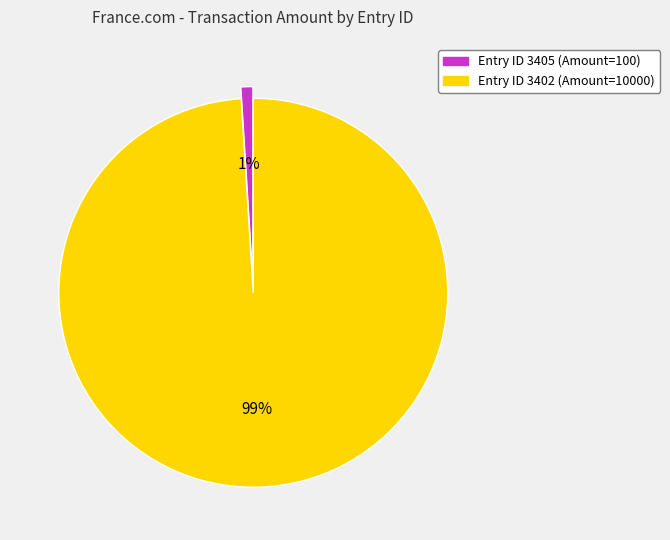

To the nearest percent, what is the difference between the largest and smallest slice percentages?

98%